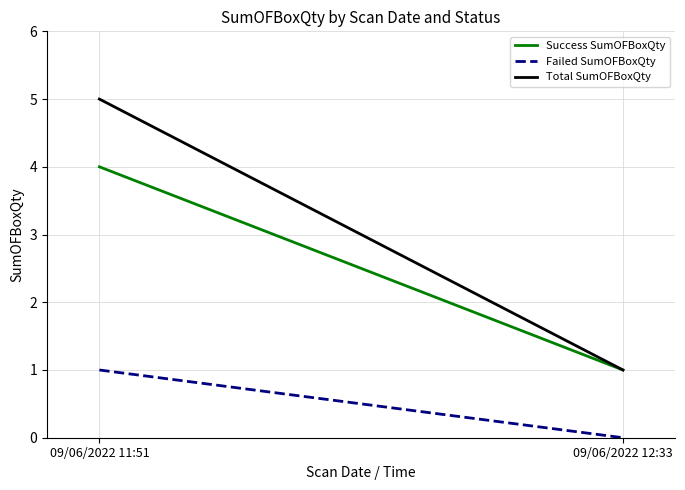

Rank the series by their average value, from highest to lowest.

Total SumOFBoxQty, Success SumOFBoxQty, Failed SumOFBoxQty